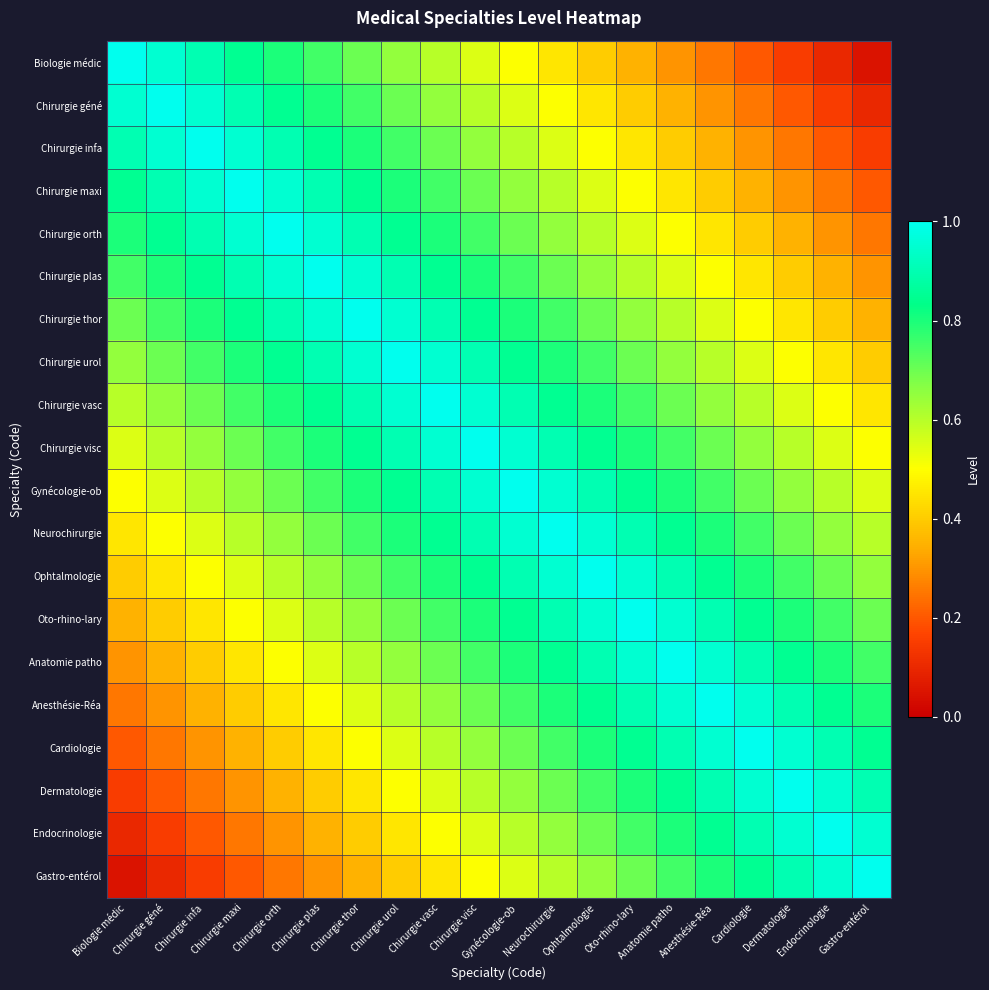

What is the total value across all series at Chirurgie vasc?

14.9